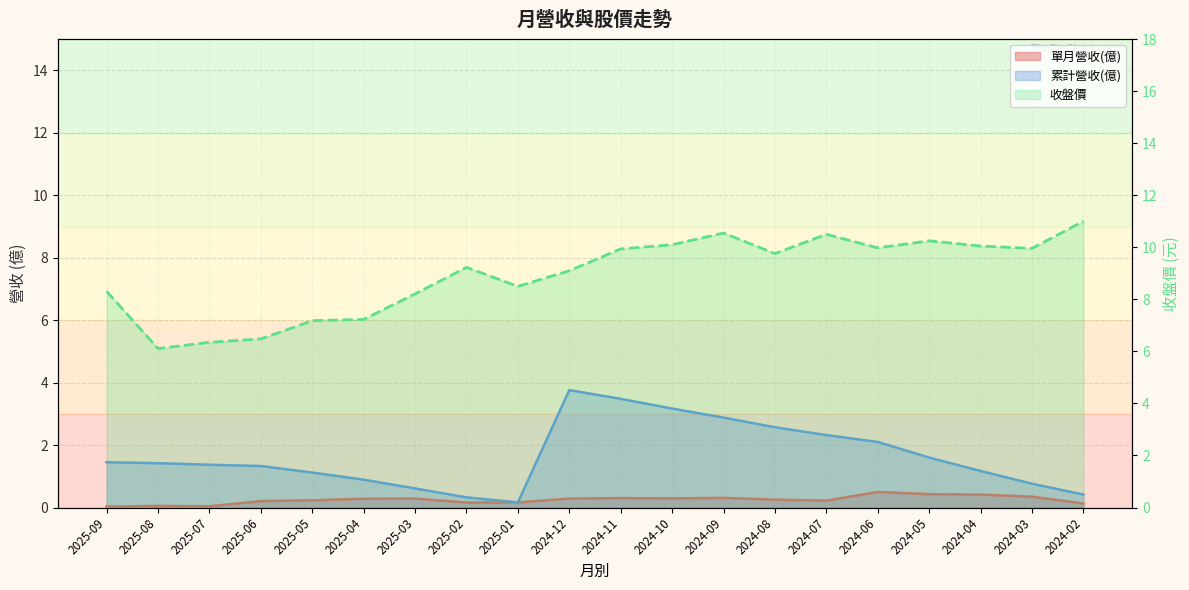

What is the approximate value of 單月營收(億) at 2024-10?

0.3